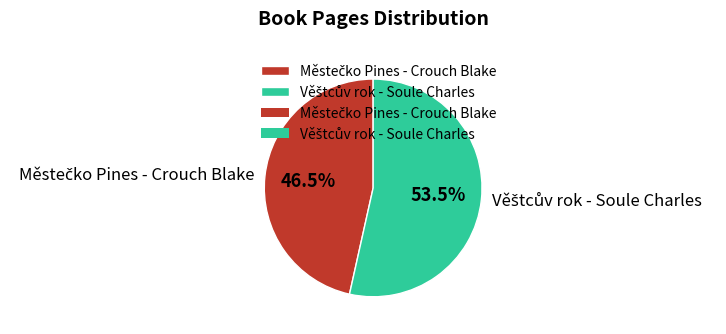

Does any single category account for the majority?

Yes